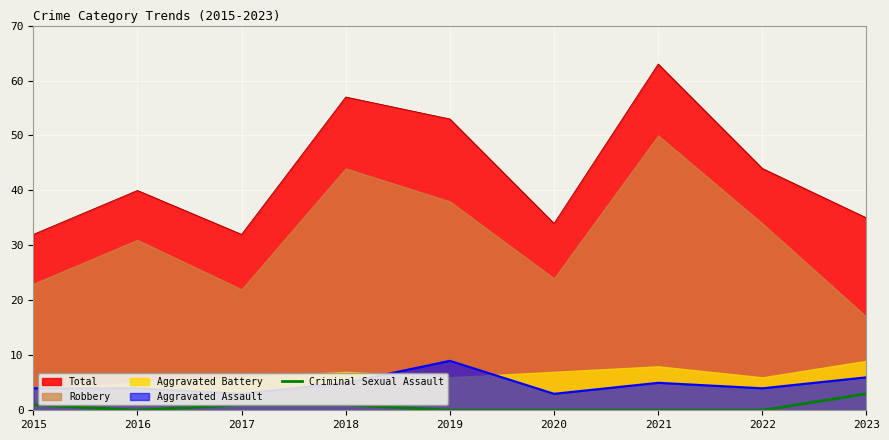

What is the difference between the values at 2023 and 2017?

2